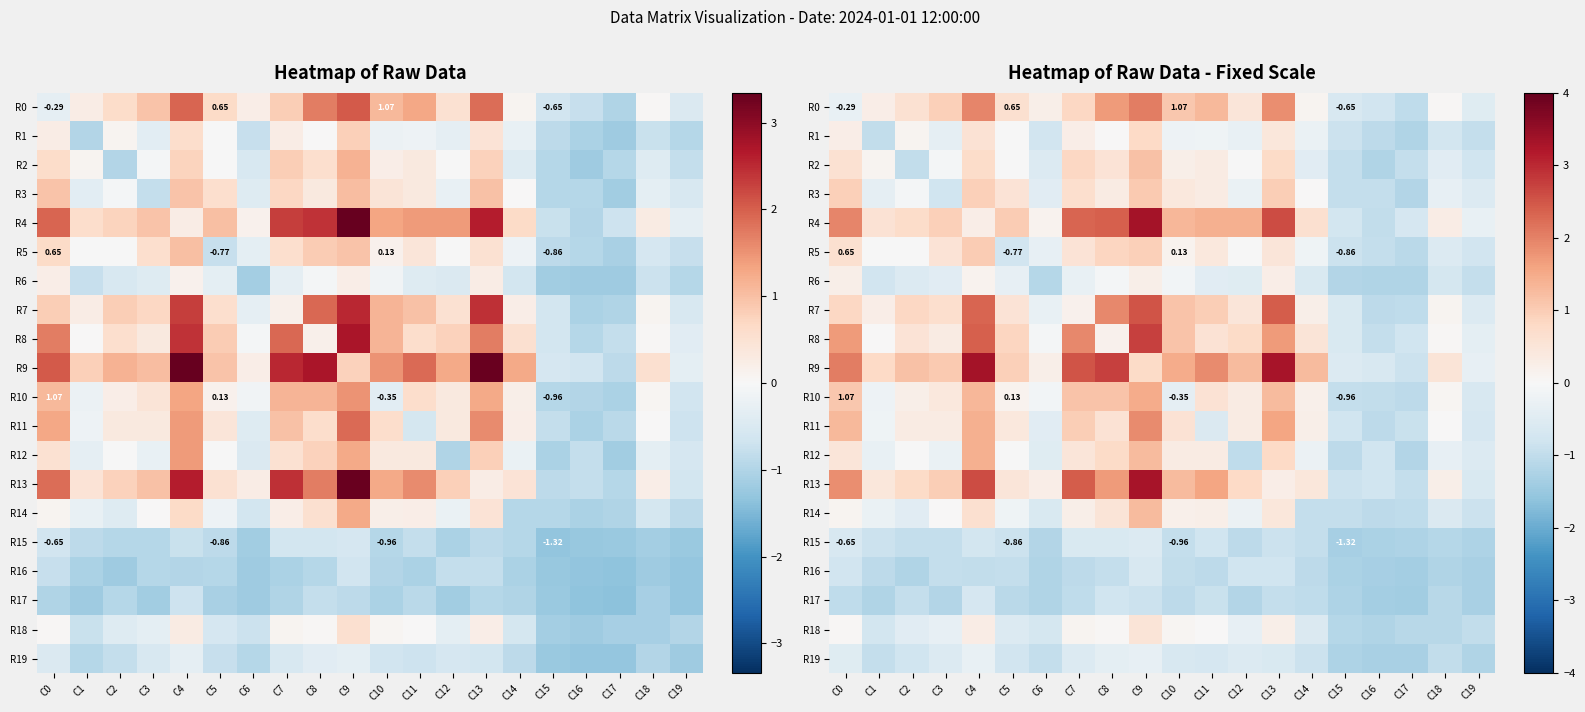

At which label does R0 first exceed 0?

C1